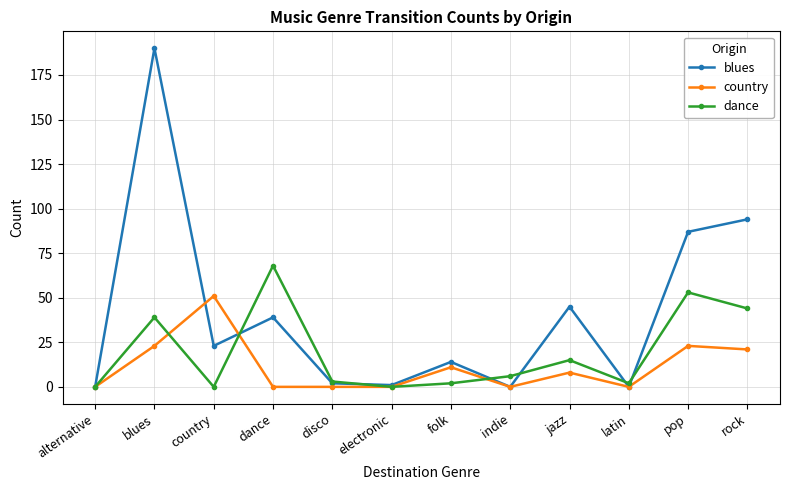

Is the value of blues at electronic greater than the value of dance at disco?

No